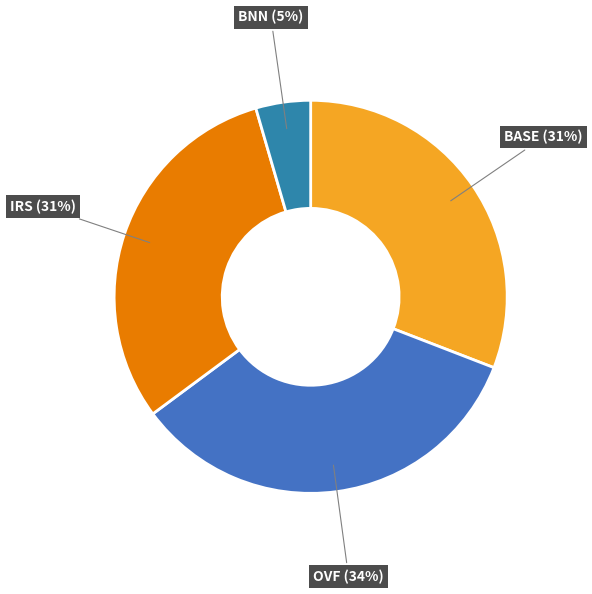

Does IRS account for over 50% of the chart?

No